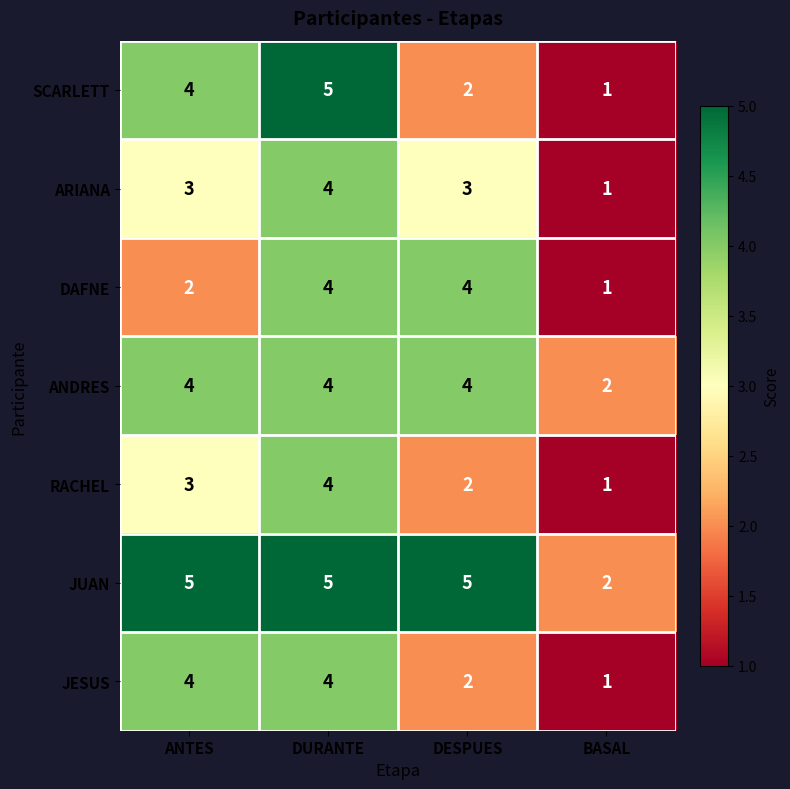

What is the difference between the second highest and minimum values in the SCARLETT series?

3